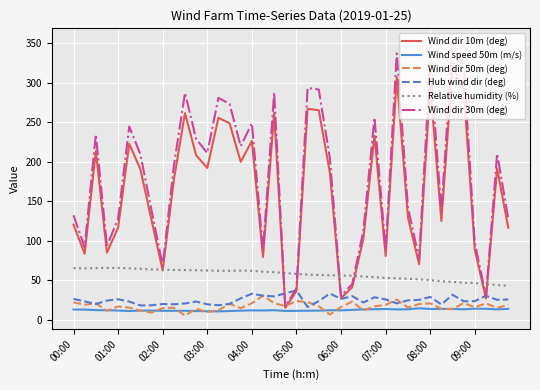

Which series has the largest total across all categories?

Wind dir 30m (deg)